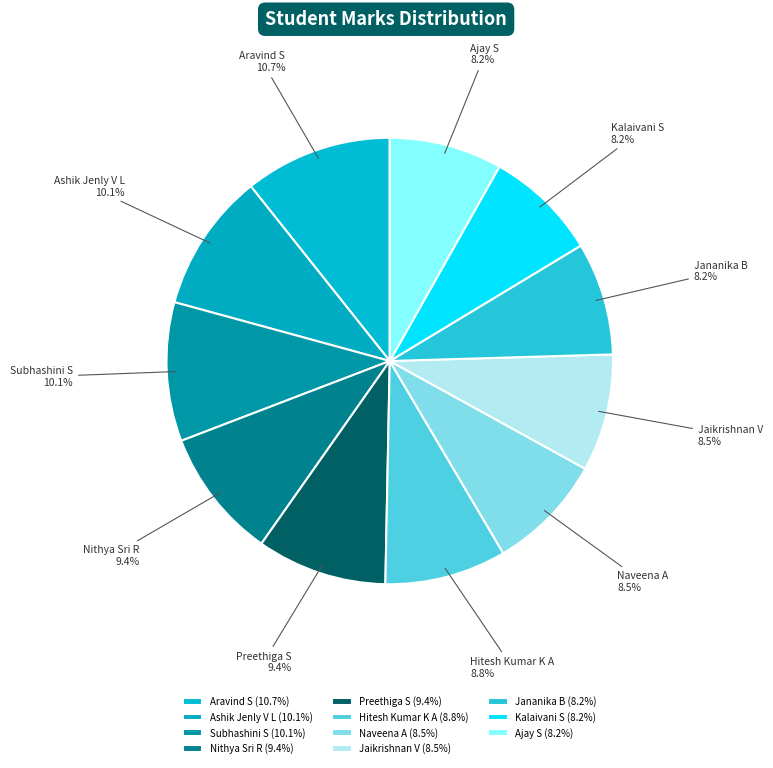

Approximately how many times larger is the value at Kalaivani S compared to Ajay S?

1.0